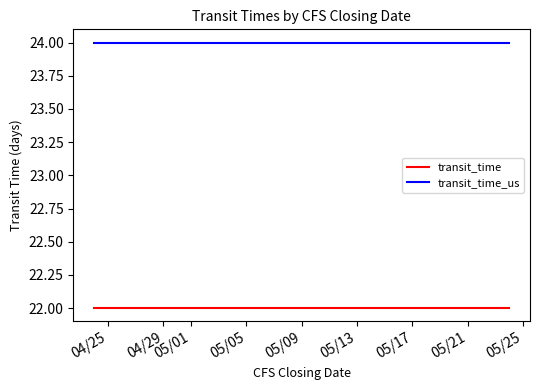

True or false: transit_time_us and transit_time intersect in this chart.

False